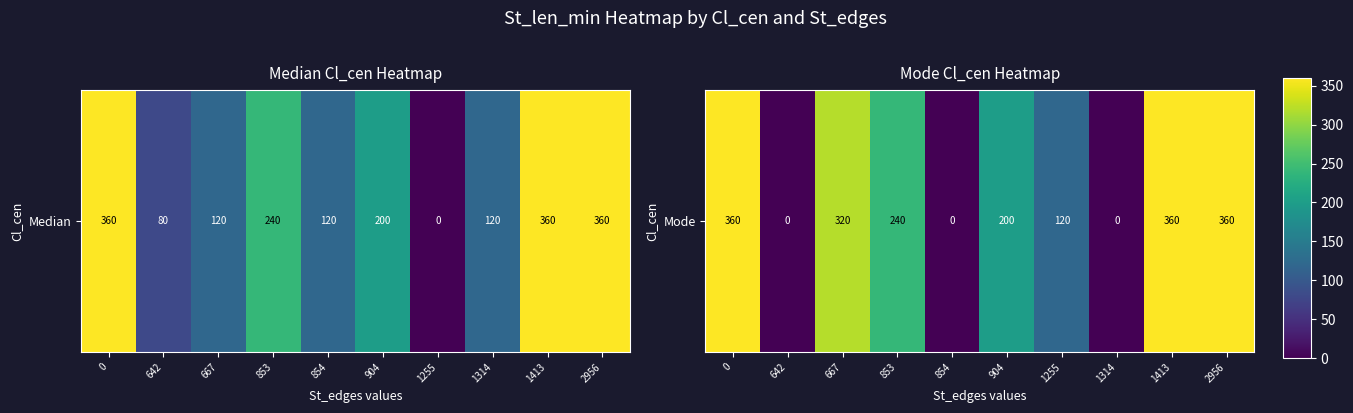

What is the average value?

196